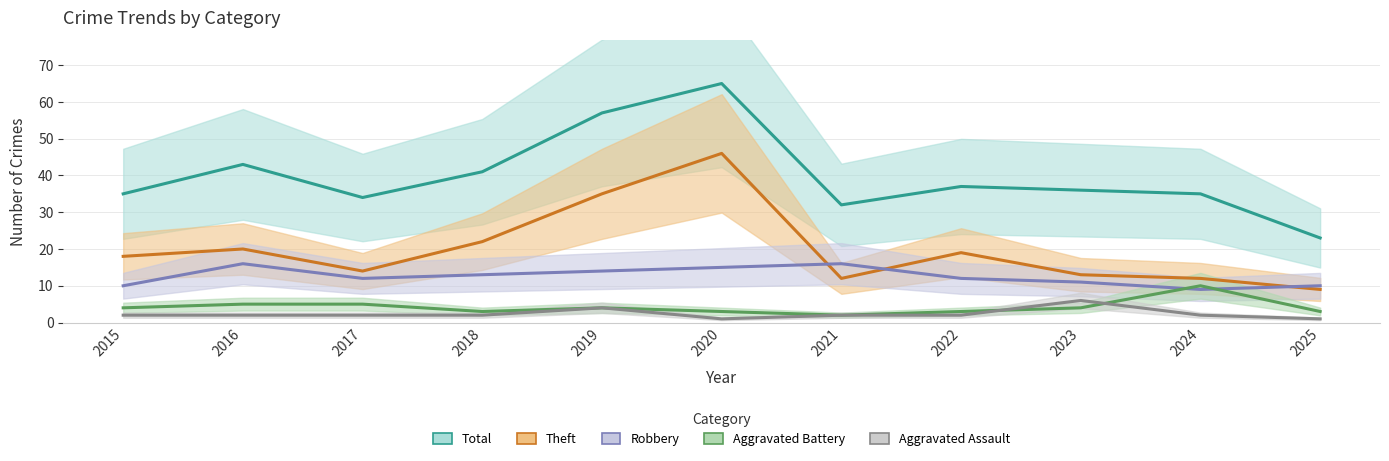

True or false: Aggravated Assault has more than 2 points higher than both neighbors.

False